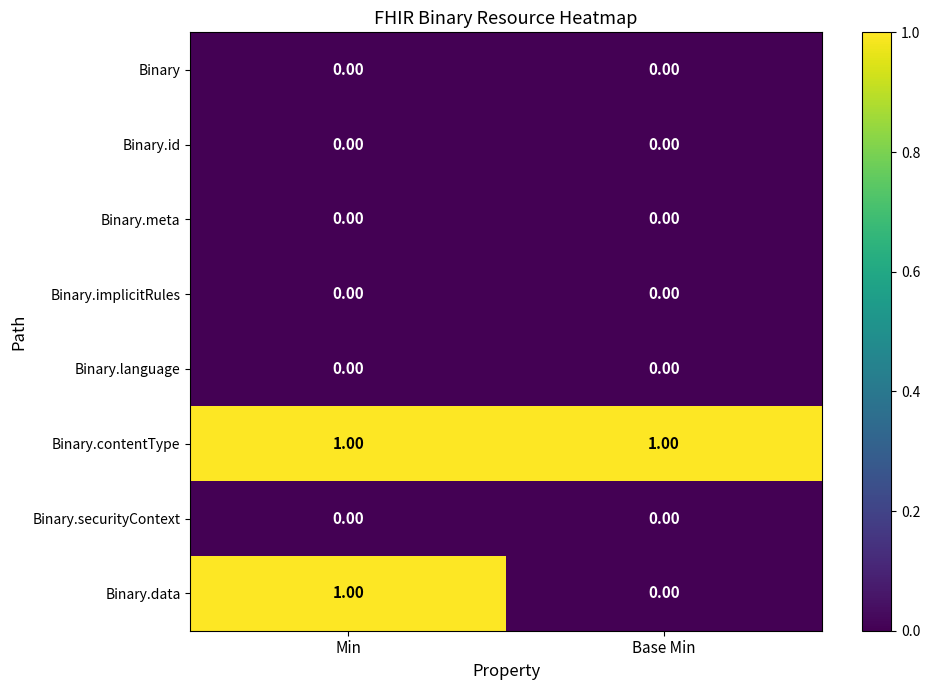

Which category has the lowest value in the Binary.data series?

Base Min